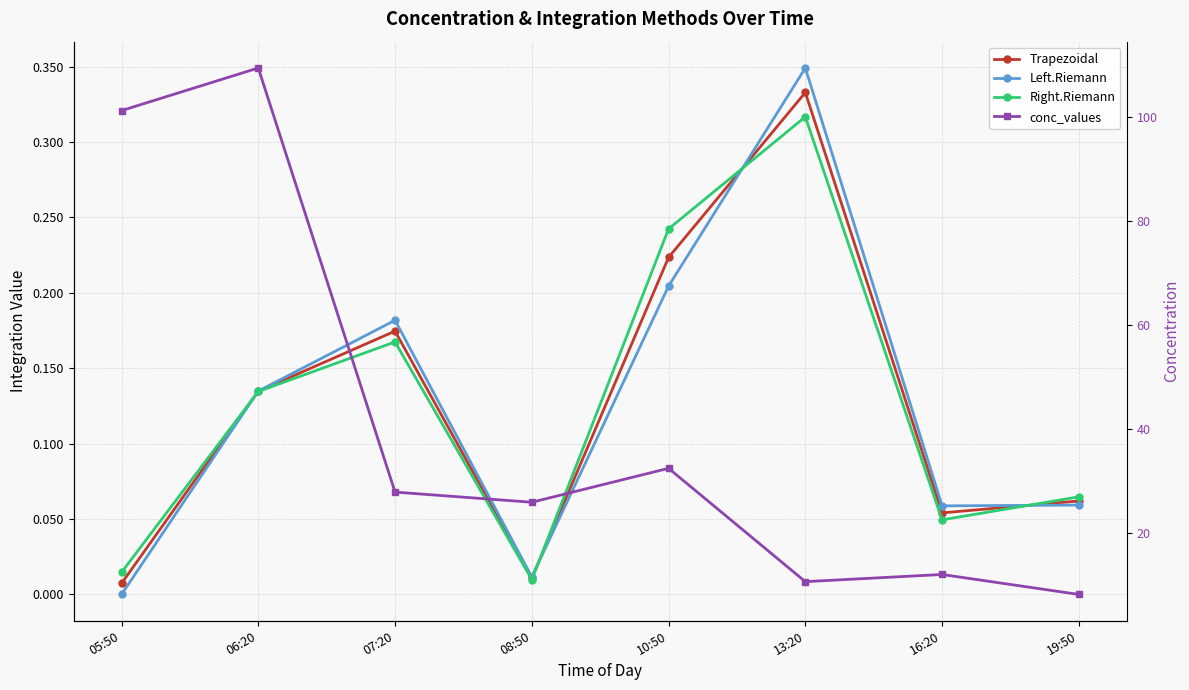

What are all the series names shown in the legend?

Trapezoidal, Left.Riemann, Right.Riemann, conc_values